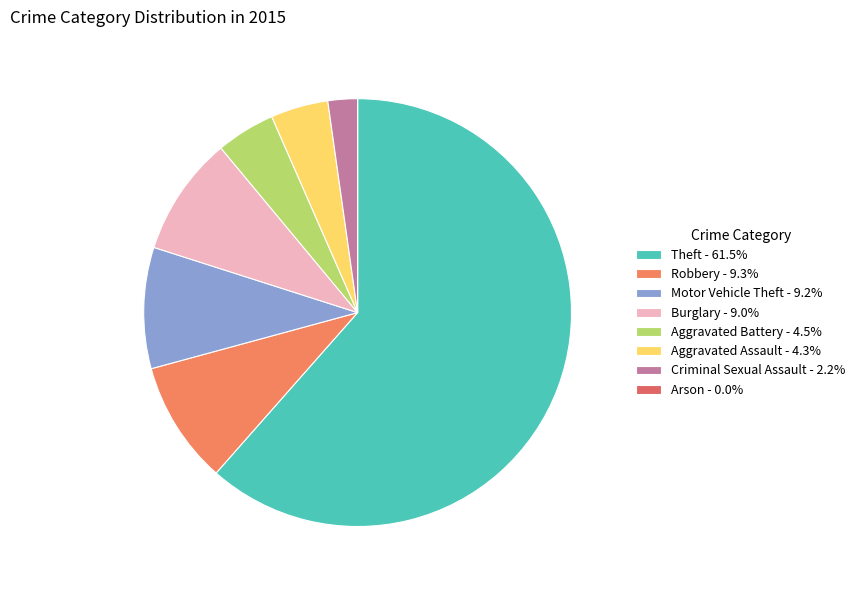

What is the smallest slice in the pie chart?

Arson